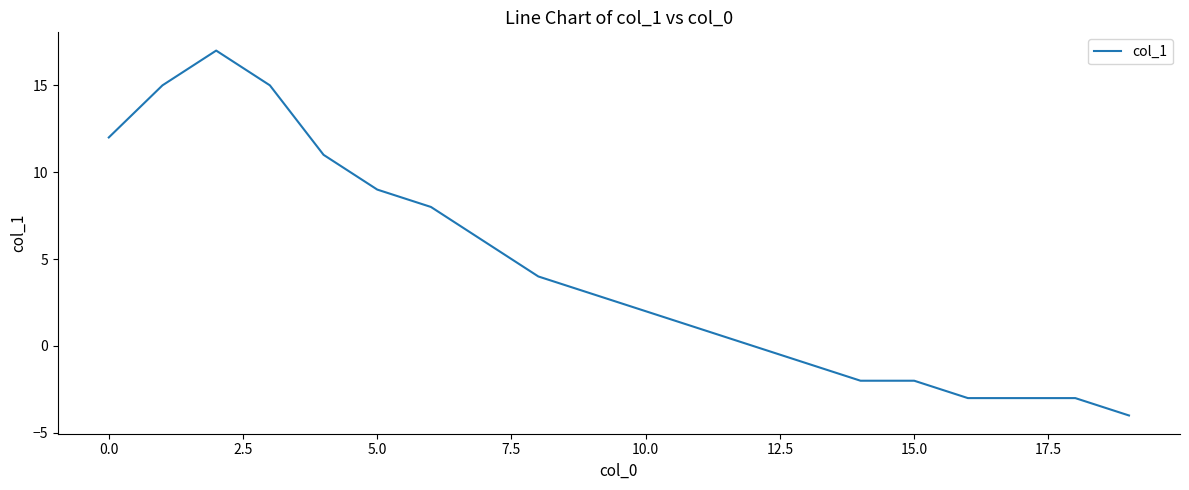

What is the maximum value shown in the chart?

17